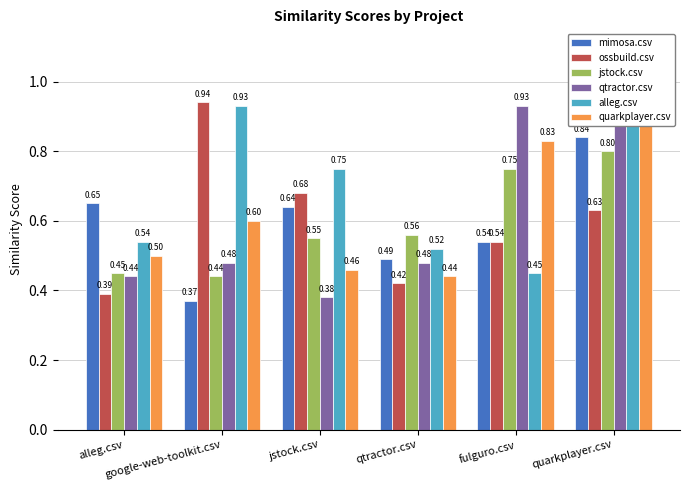

What is the label of the 4th bar from the right?

jstock.csv